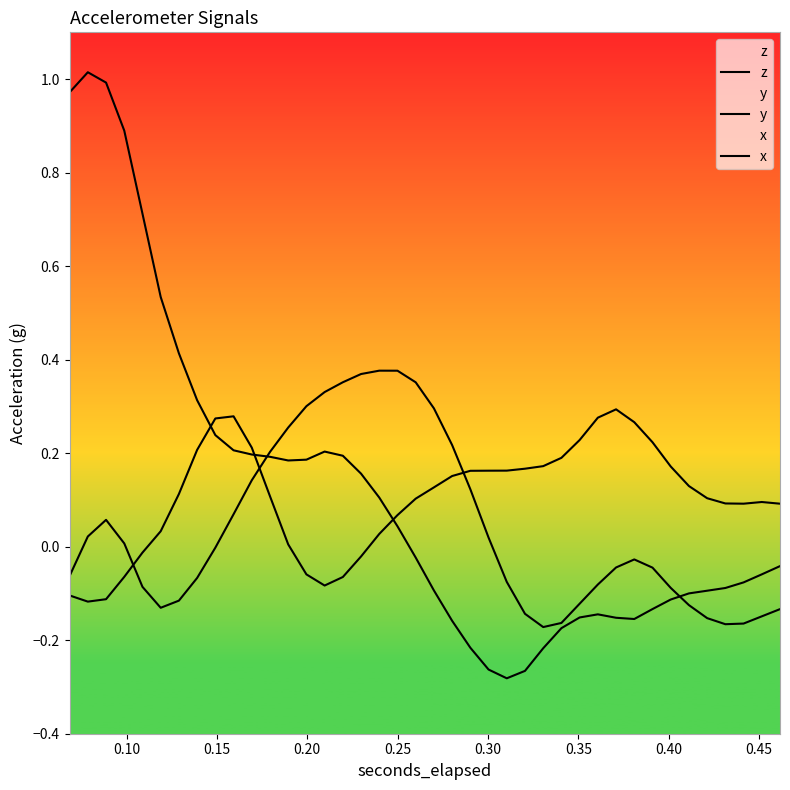

Reading right to left, transcribe all the data shown in this chart.

z: 0.1	0.1	0.1	0.1	0.1	0.1	0.2	0.2	0.3	0.3	0.3	0.2	0.2	0.2	0.2	0.2	0.2	0.2	0.2	0.1	0.1	0.1	0.0	-0.0	-0.1	-0.1	-0.1	0.0	0.1	0.2	0.3	0.3	0.2	0.1	0.0	-0.0	-0.1	-0.1	-0.1	-0.1
y: -0.0	-0.1	-0.1	-0.1	-0.1	-0.1	-0.1	-0.1	-0.2	-0.2	-0.1	-0.2	-0.2	-0.2	-0.3	-0.3	-0.3	-0.2	-0.2	-0.1	-0.0	0.0	0.1	0.2	0.2	0.2	0.2	0.2	0.2	0.2	0.2	0.2	0.3	0.4	0.5	0.7	0.9	1.0	1.0	1.0
x: -0.1	-0.1	-0.2	-0.2	-0.2	-0.1	-0.1	-0.0	-0.0	-0.0	-0.1	-0.1	-0.2	-0.2	-0.1	-0.1	0.0	0.1	0.2	0.3	0.4	0.4	0.4	0.4	0.4	0.3	0.3	0.3	0.2	0.1	0.1	-0.0	-0.1	-0.1	-0.1	-0.1	0.0	0.1	0.0	-0.1